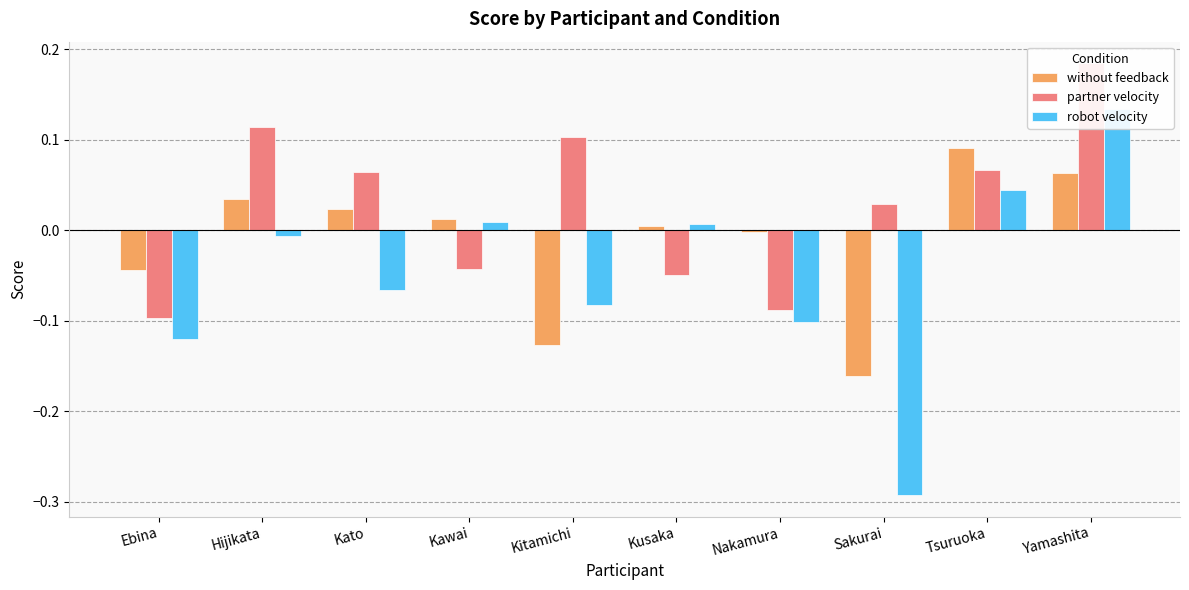

What are all the series names shown in the legend?

without feedback, partner velocity, robot velocity